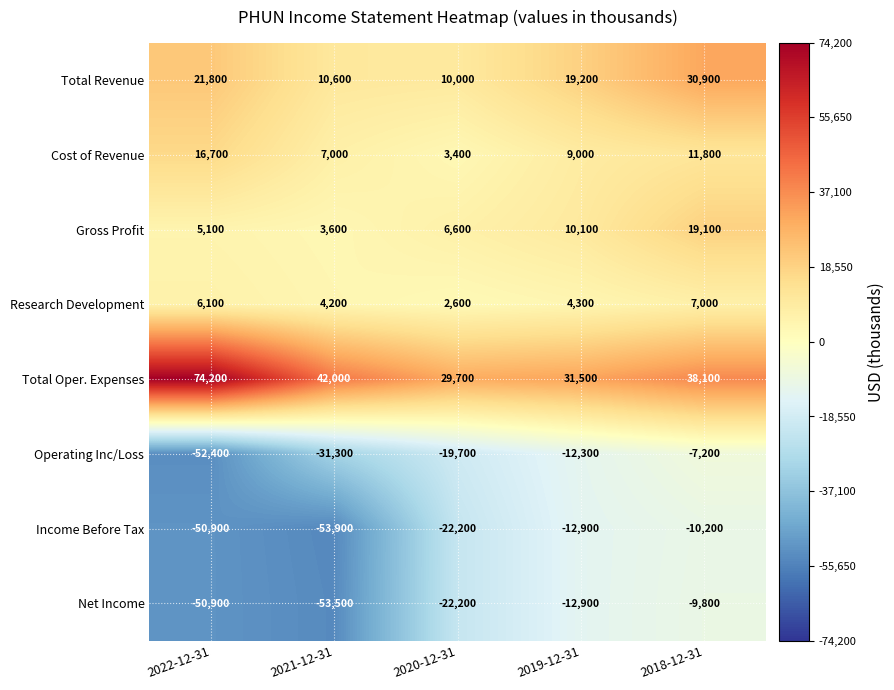

At 2018-12-31, list the series in order from largest to smallest.

Total Oper. Expenses, Total Revenue, Gross Profit, Cost of Revenue, Research Development, Operating Inc/Loss, Net Income, Income Before Tax